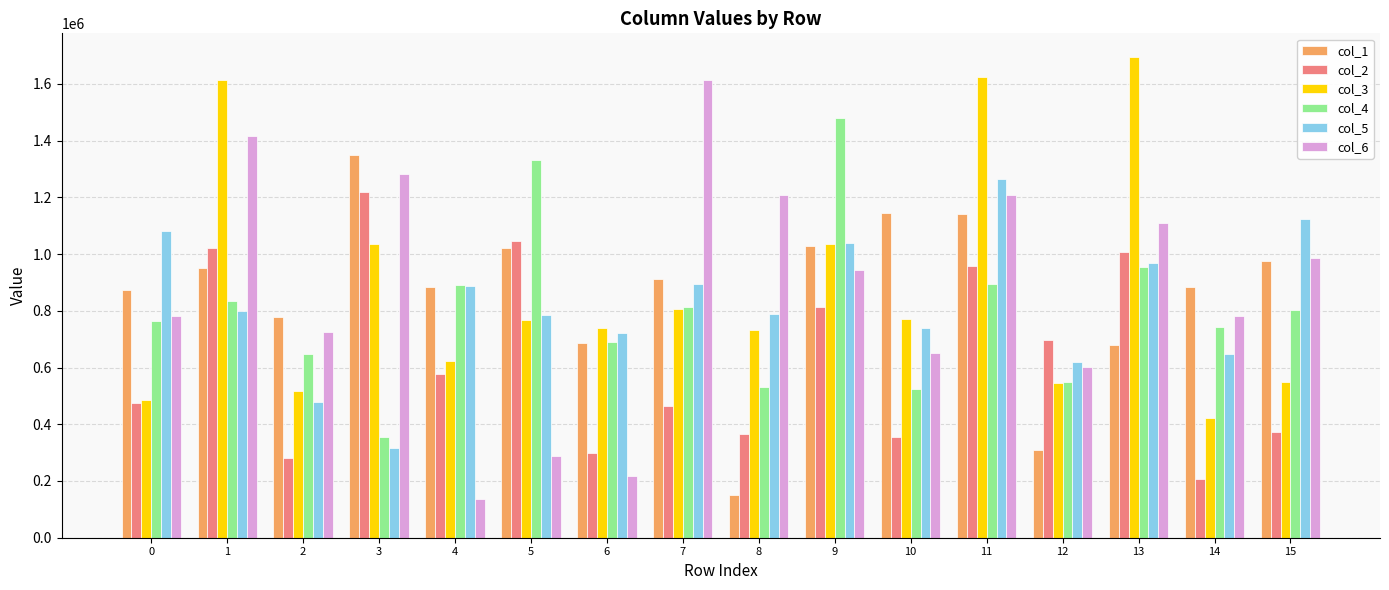

Between 3 and 12, which series saw the biggest shift?

col_1